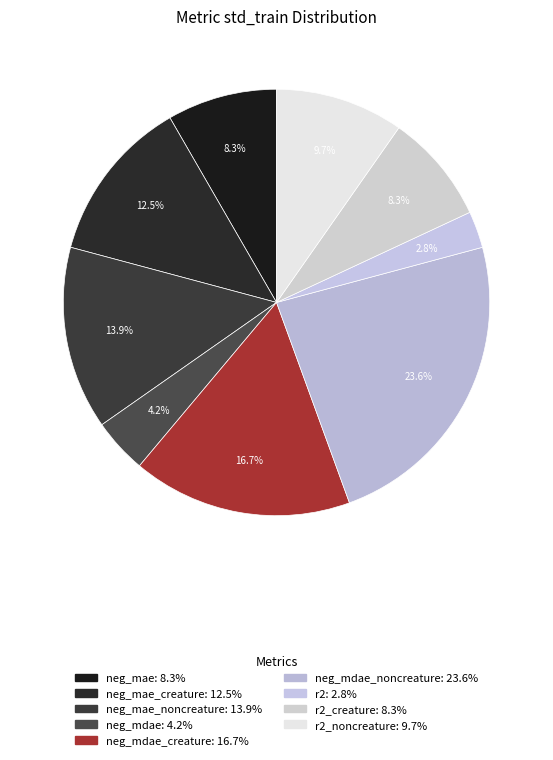

What is the largest slice in the pie chart?

neg_mdae_noncreature